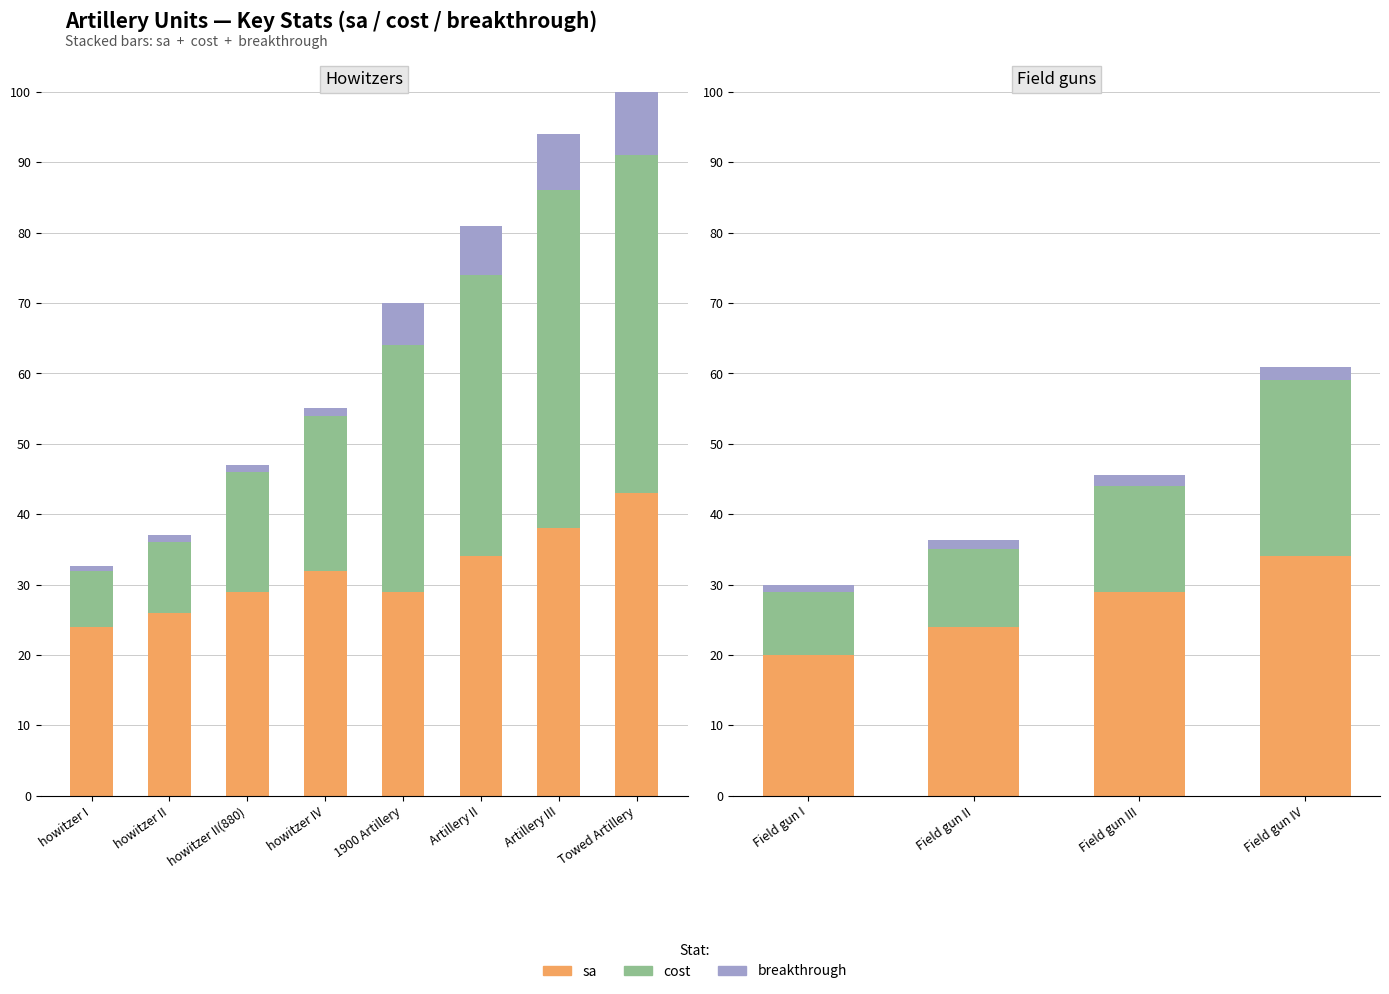

The breakthrough series shows 2.3 at Field gun II. True or false?

False